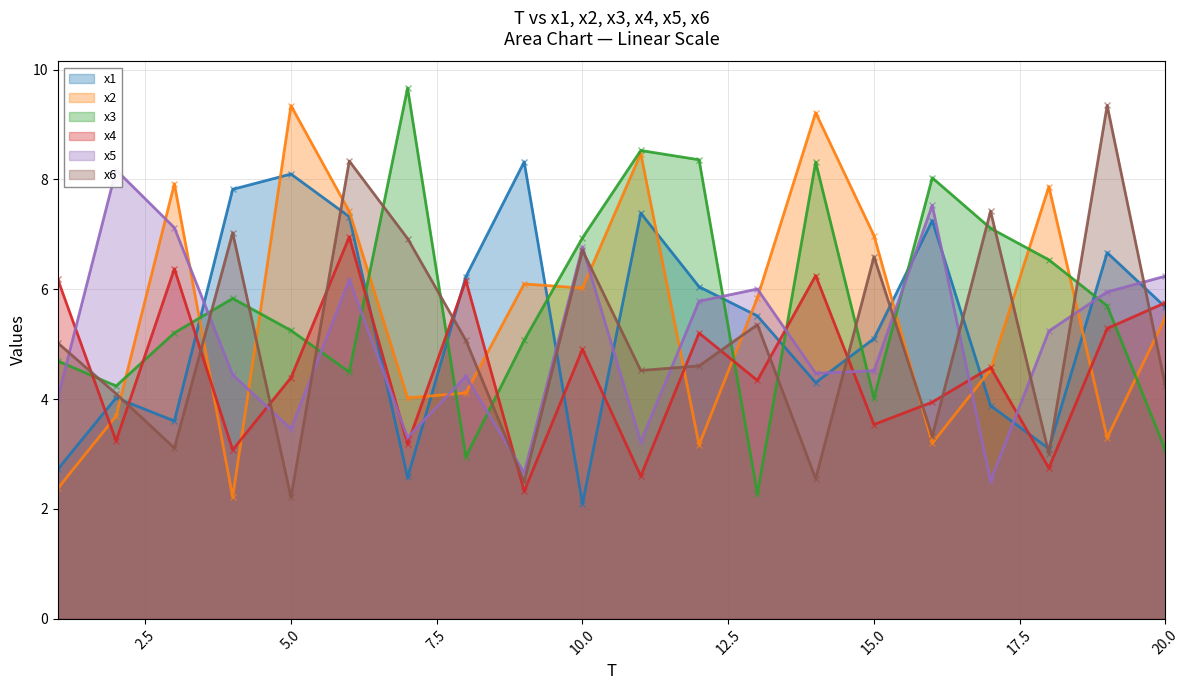

Reading left to right, transcribe all the data shown in this chart.

x1: 2.7	4.0	3.6	7.8	8.1	7.3	2.6	6.2	8.3	2.1	7.4	6.0	5.5	4.3	5.1	7.3	3.9	3.1	6.7	5.7
x2: 2.4	3.7	7.9	2.2	9.3	7.4	4.0	4.1	6.1	6.0	8.5	3.2	5.8	9.2	7.0	3.2	4.5	7.9	3.3	5.5
x3: 4.7	4.2	5.2	5.8	5.2	4.5	9.7	2.9	5.1	6.9	8.5	8.4	2.3	8.3	4.0	8.0	7.1	6.5	5.7	3.1
x4: 6.2	3.2	6.4	3.1	4.4	7.0	3.2	6.2	2.3	4.9	2.6	5.2	4.3	6.2	3.5	3.9	4.6	2.7	5.3	5.8
x5: 4.0	8.2	7.1	4.4	3.5	6.2	3.3	4.4	2.7	6.8	3.2	5.8	6.0	4.5	4.5	7.5	2.5	5.2	6.0	6.2
x6: 5.0	4.1	3.1	7.0	2.2	8.3	6.9	5.1	2.5	6.7	4.5	4.6	5.4	2.6	6.6	3.3	7.4	3.0	9.3	4.2